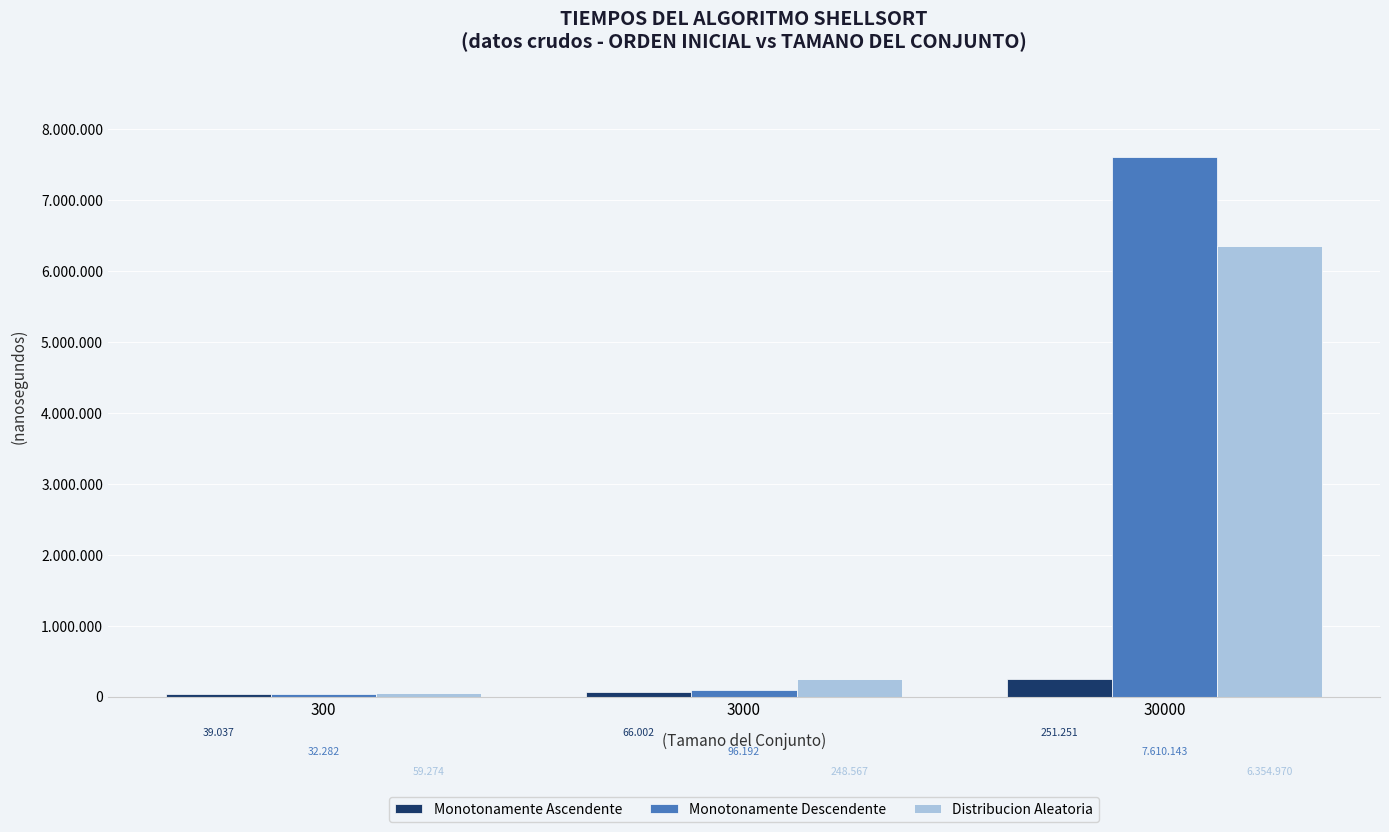

What is the average value of the Distribucion Aleatoria series?

2220937